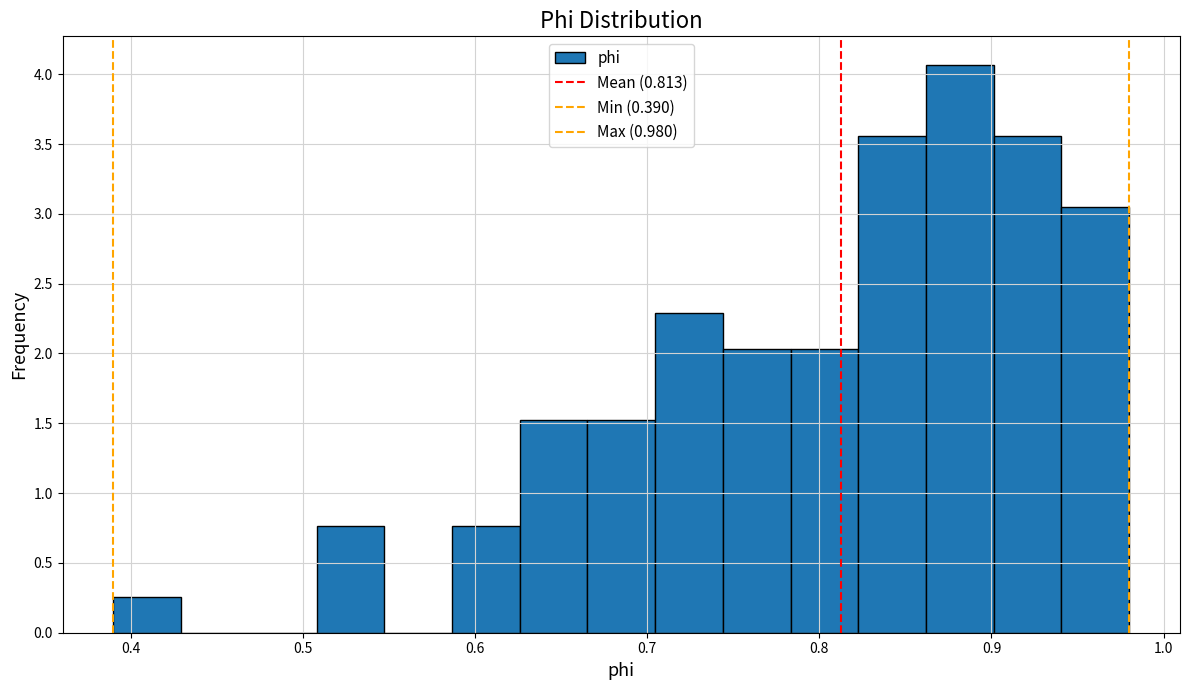

Read against the x-axis, roughly where is the centre of the tallest bar?

0.88